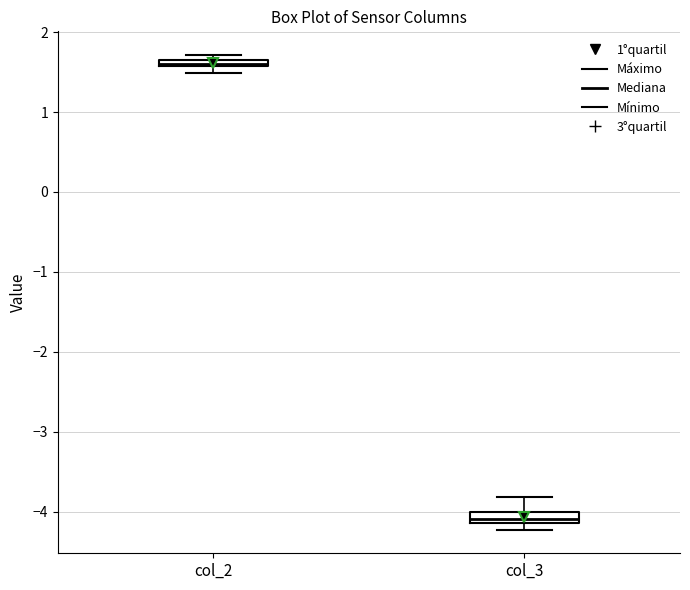

Where is the upper edge of the box for col_2 on the y-axis? The values are not printed on the chart, so give them approximately, as read against the axis.

1.7